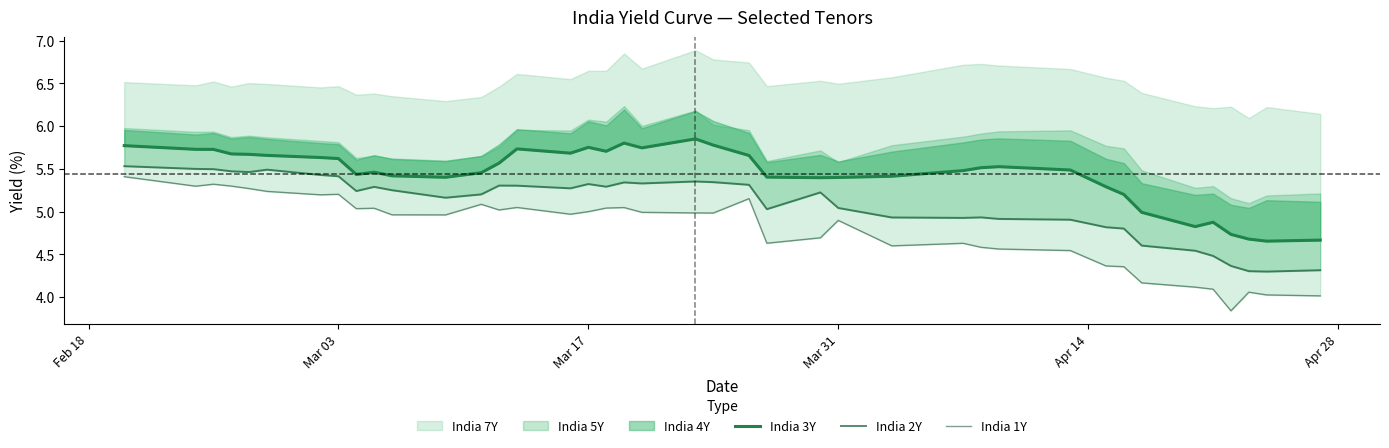

What is the minimum value for India 2Y?

4.3